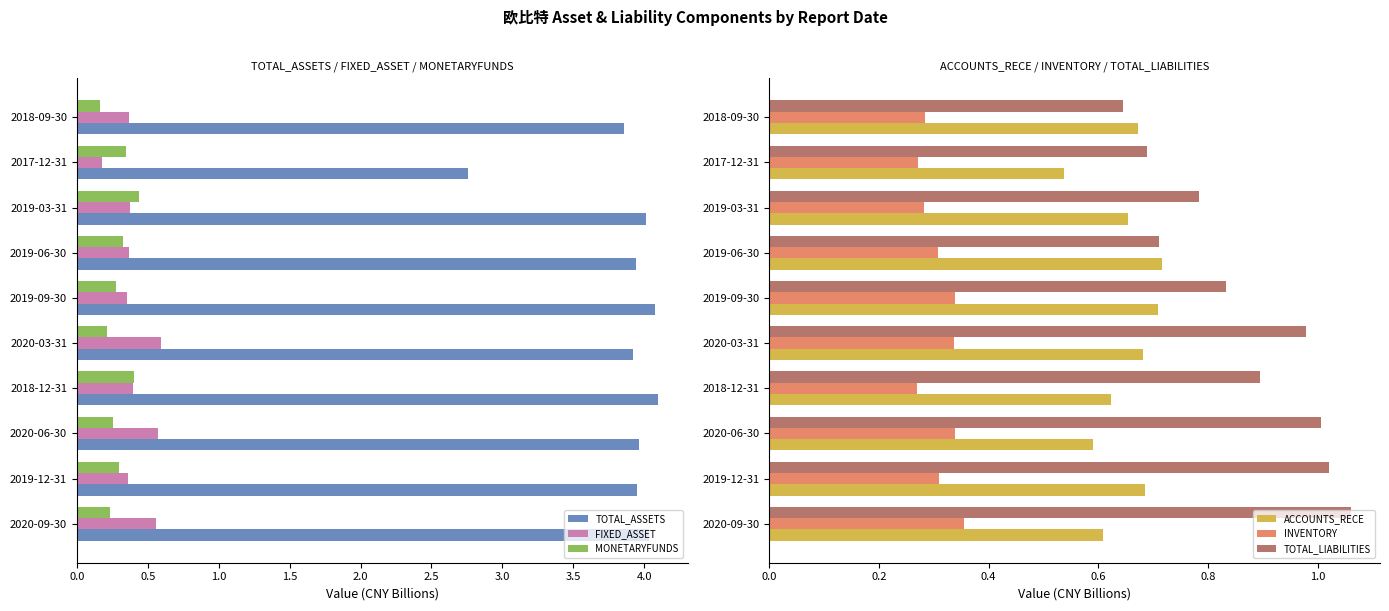

Count the MONETARYFUNDS values in the range 0 to 1.

10